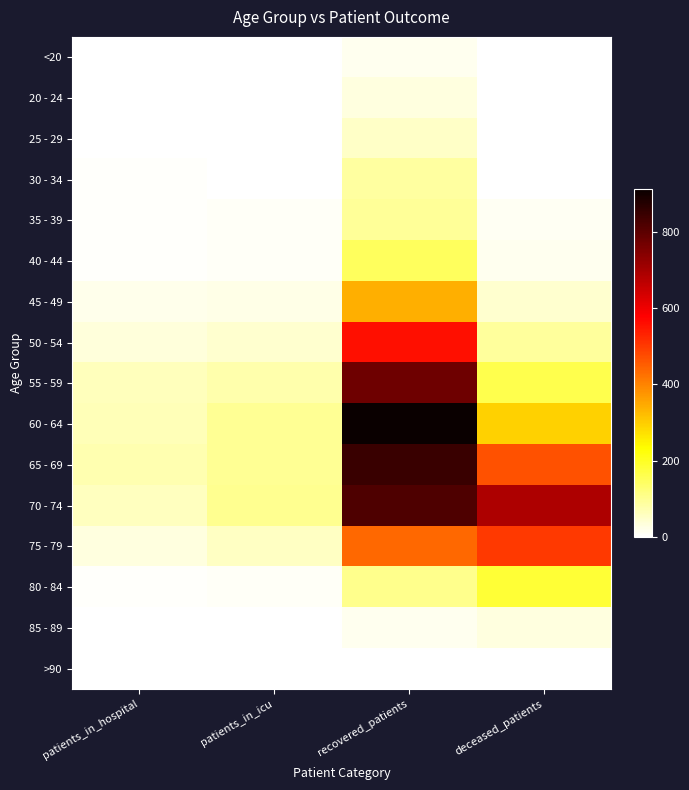

Reading left to right, list all the values displayed in this chart.

<20: patients_in_hospital=0	patients_in_icu=0	recovered_patients=15	deceased_patients=2
20 - 24: patients_in_hospital=3	patients_in_icu=0	recovered_patients=29	deceased_patients=0
25 - 29: patients_in_hospital=3	patients_in_icu=2	recovered_patients=52	deceased_patients=3
30 - 34: patients_in_hospital=6	patients_in_icu=2	recovered_patients=89	deceased_patients=3
35 - 39: patients_in_hospital=5	patients_in_icu=8	recovered_patients=94	deceased_patients=11
40 - 44: patients_in_hospital=7	patients_in_icu=10	recovered_patients=149	deceased_patients=16
45 - 49: patients_in_hospital=20	patients_in_icu=23	recovered_patients=339	deceased_patients=43
50 - 54: patients_in_hospital=34	patients_in_icu=43	recovered_patients=557	deceased_patients=91
55 - 59: patients_in_hospital=61	patients_in_icu=75	recovered_patients=774	deceased_patients=161
60 - 64: patients_in_hospital=67	patients_in_icu=99	recovered_patients=912	deceased_patients=295
65 - 69: patients_in_hospital=74	patients_in_icu=99	recovered_patients=847	deceased_patients=467
70 - 74: patients_in_hospital=59	patients_in_icu=102	recovered_patients=816	deceased_patients=688
75 - 79: patients_in_hospital=32	patients_in_icu=54	recovered_patients=437	deceased_patients=499
80 - 84: patients_in_hospital=5	patients_in_icu=10	recovered_patients=106	deceased_patients=185
85 - 89: patients_in_hospital=1	patients_in_icu=0	recovered_patients=15	deceased_patients=31
>90: patients_in_hospital=0	patients_in_icu=0	recovered_patients=3	deceased_patients=2